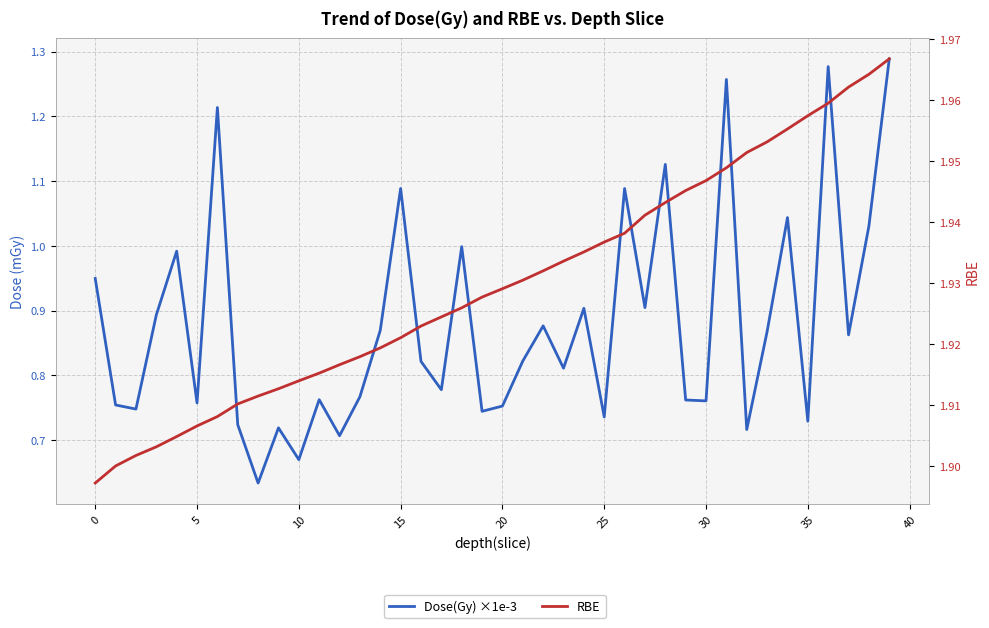

Does the chart display data point markers on the line(s)?

No